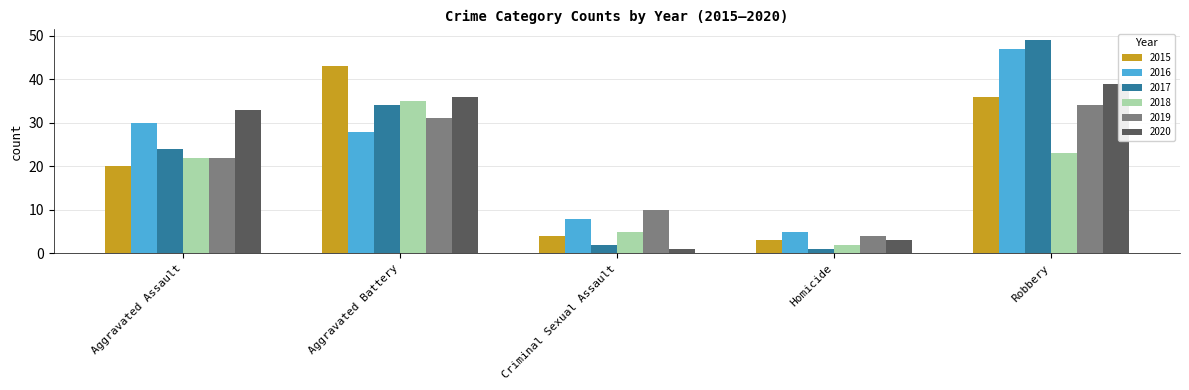

The value of 2015 at Homicide is 3. True or false?

True